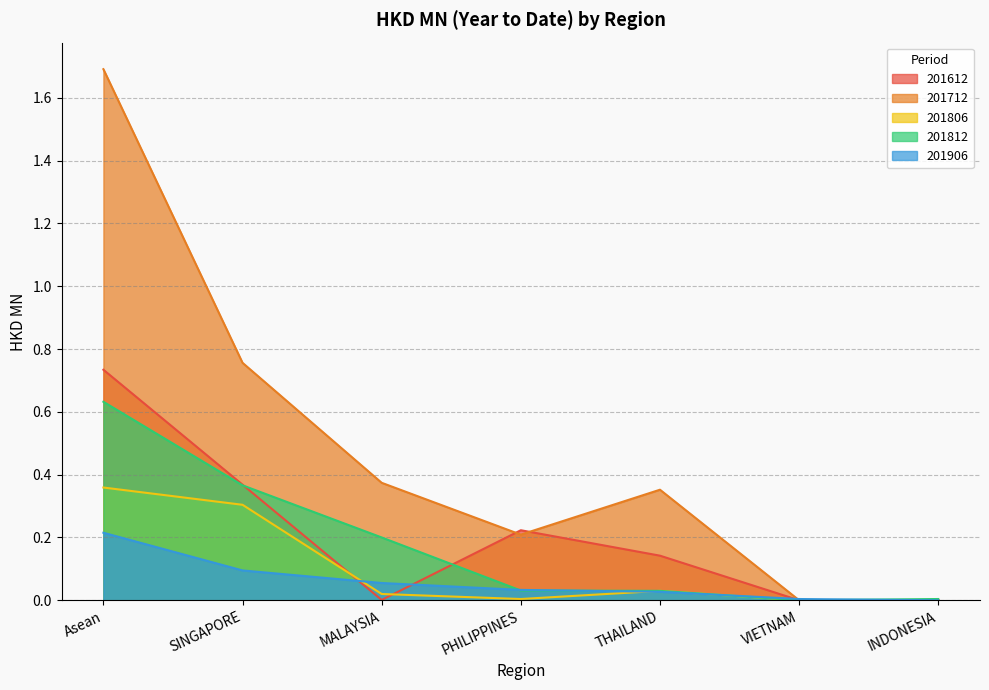

What is the sum of all 201712 values?

3.4